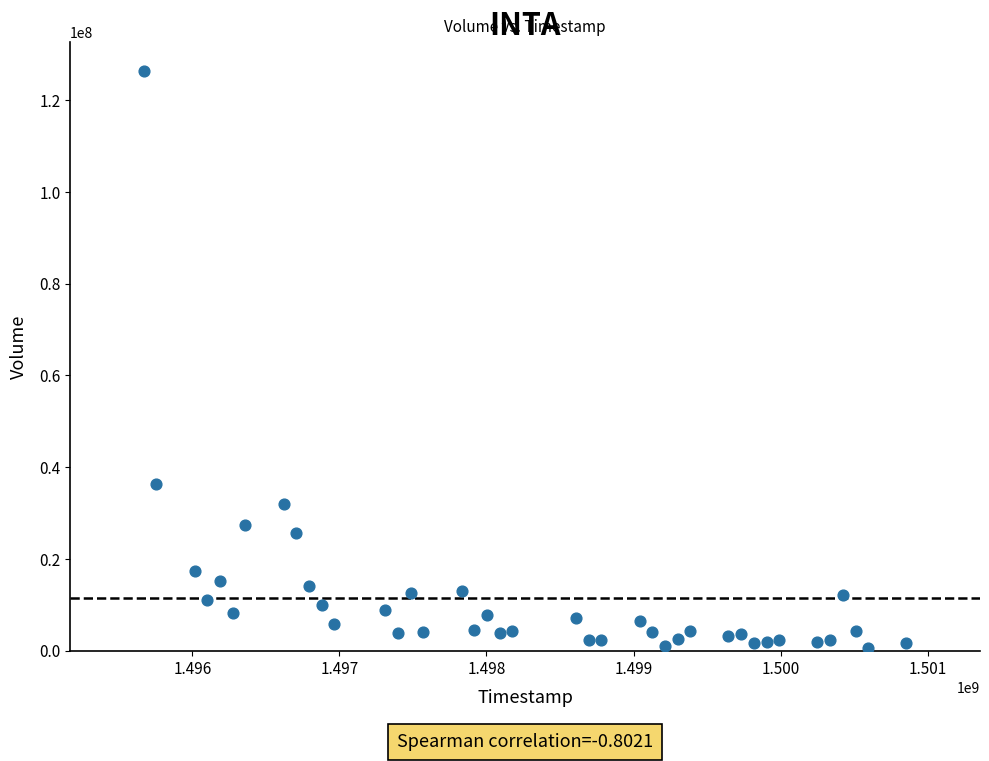

What is the range of Y values (max minus min)?

125832700